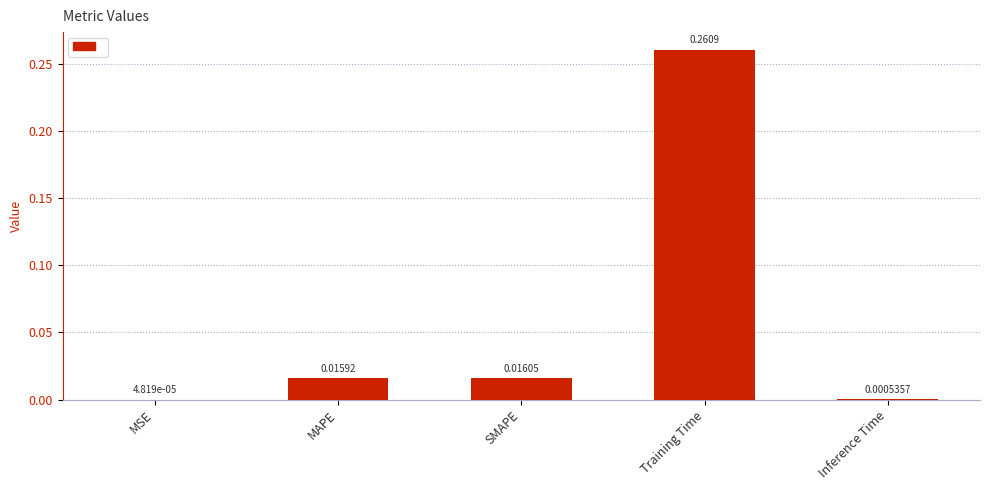

Which label corresponds to the largest value in the chart?

Training Time